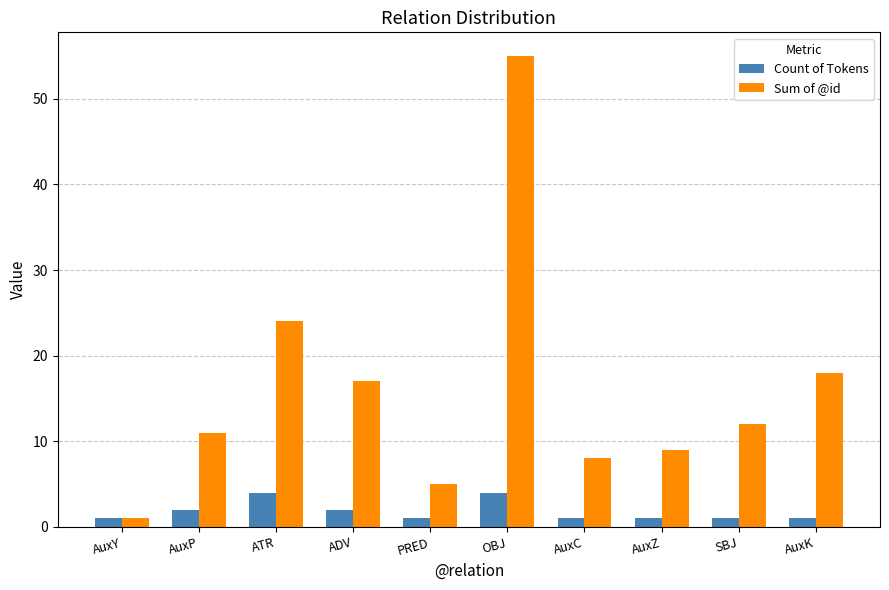

At which category is the sum across all series the highest?

OBJ